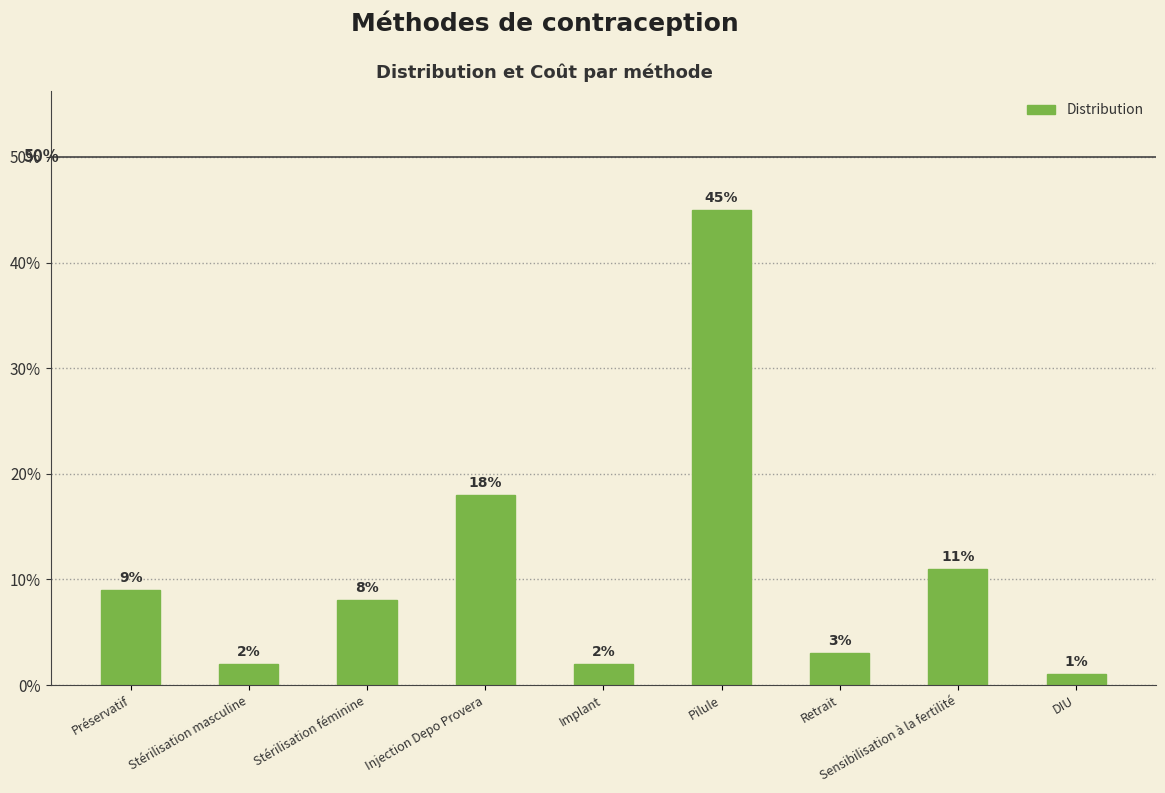

Count the number of data series in this chart.

1